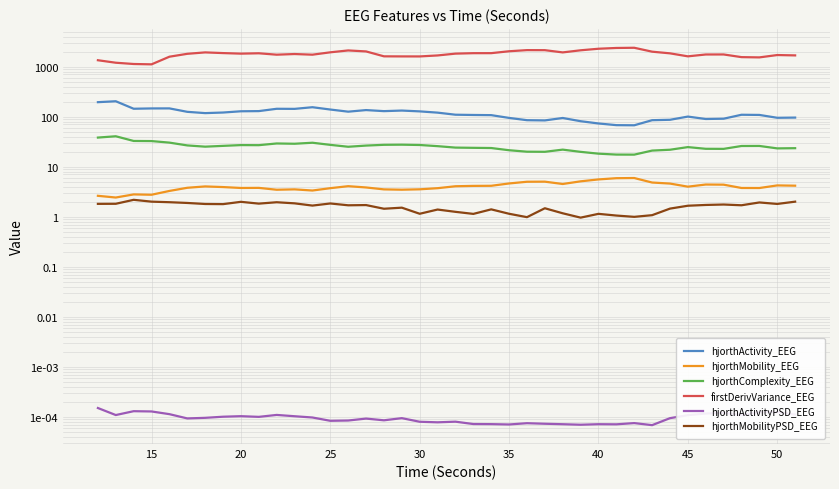

The value of hjorthMobilityPSD_EEG at 26 is 1.8. True or false?

False